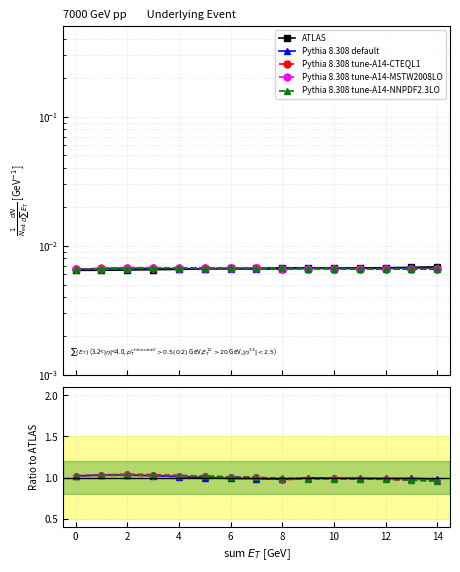

How many data points does each series have?

15